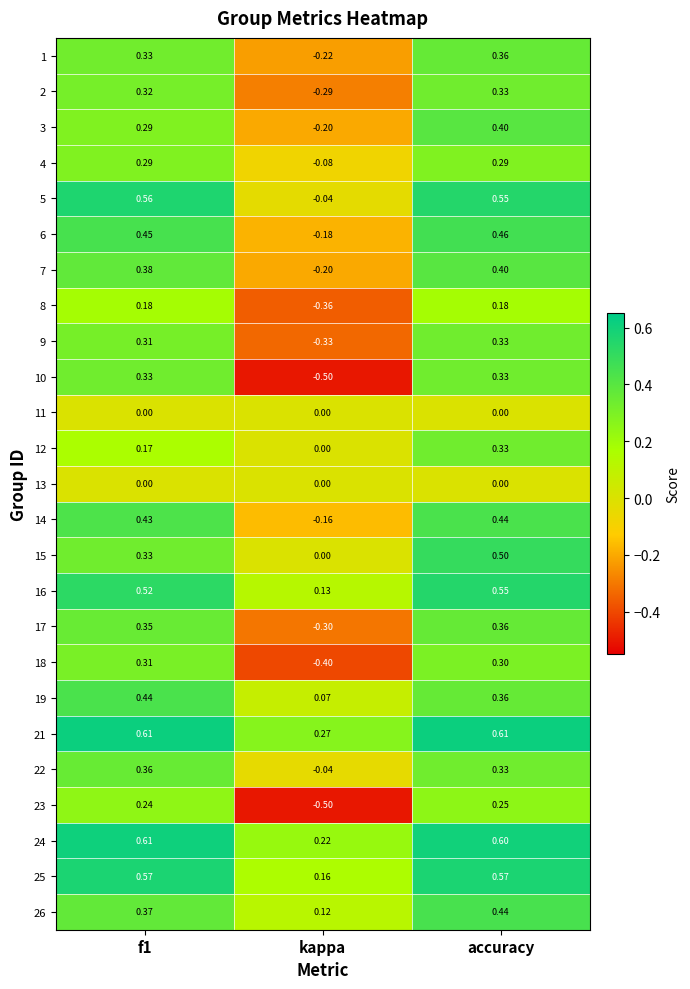

What is the minimum value shown in the chart?

-0.5